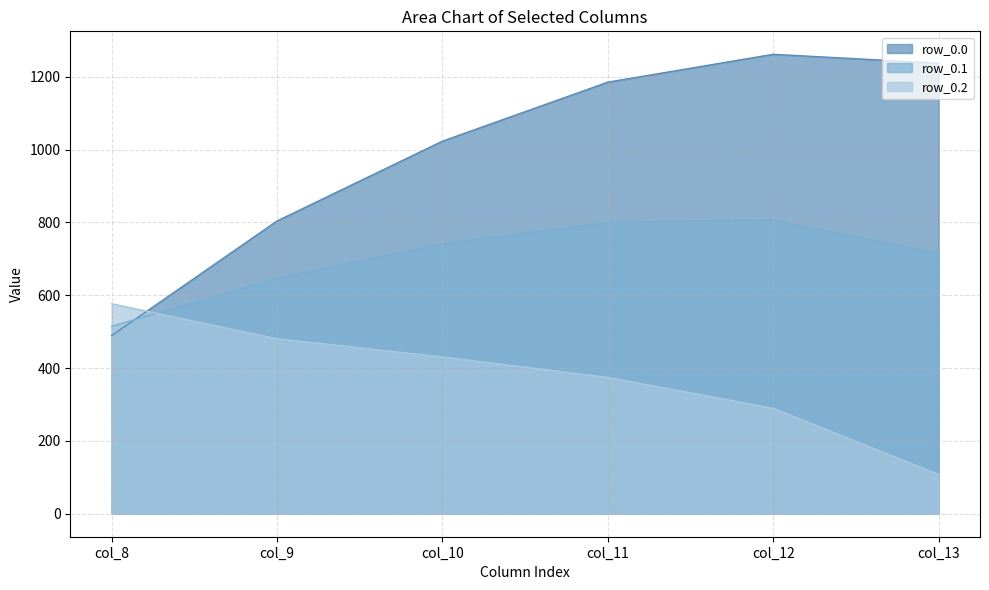

The row_0.0 series shows 1185.2 at col_11. True or false?

True